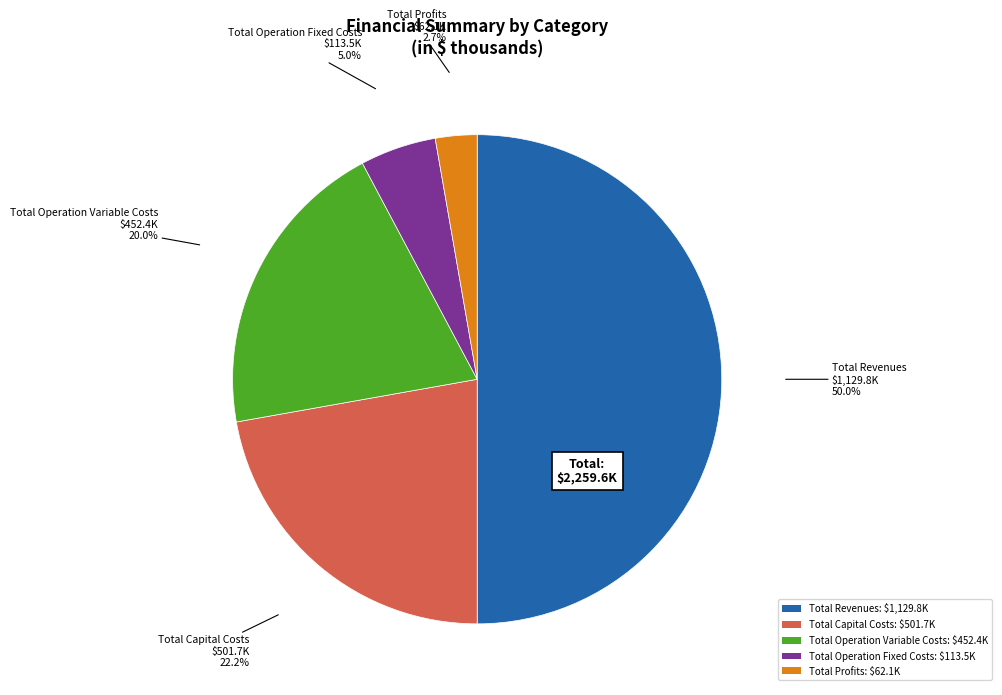

To the nearest percent, what is the average slice percentage?

20%